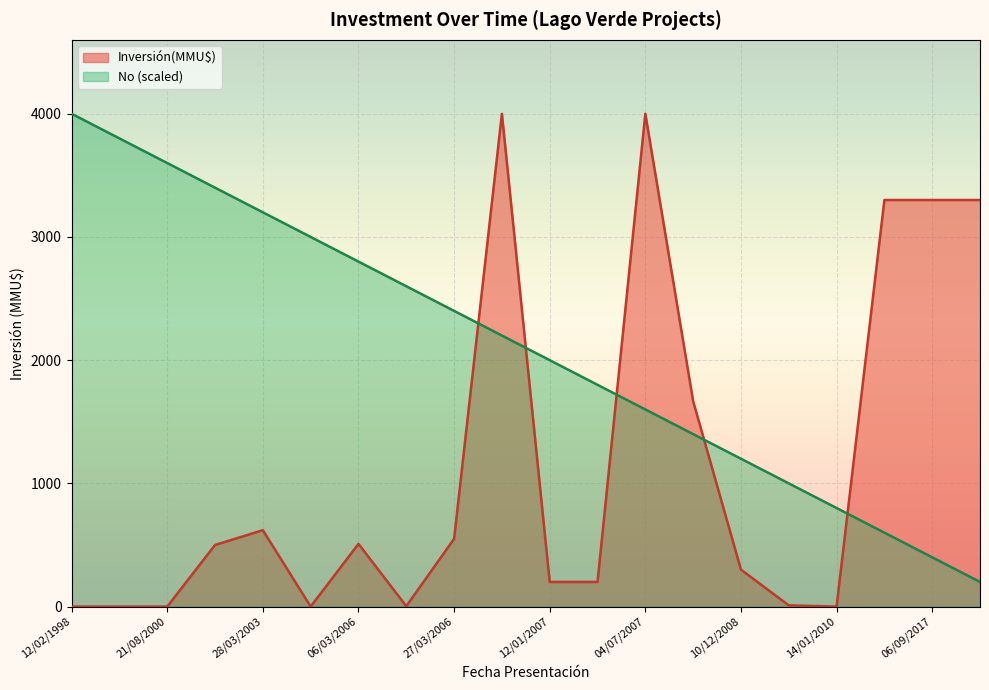

Does the chart display data point markers on the line(s)?

No